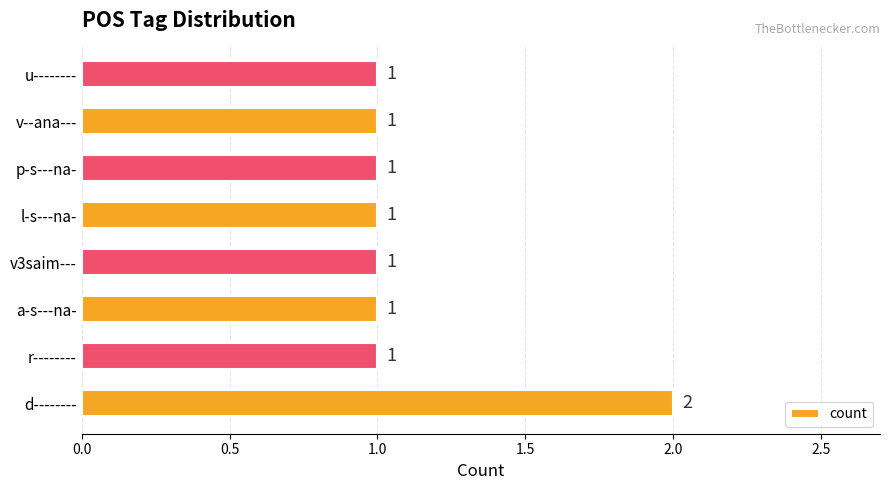

What is the minimum value shown in the chart?

1